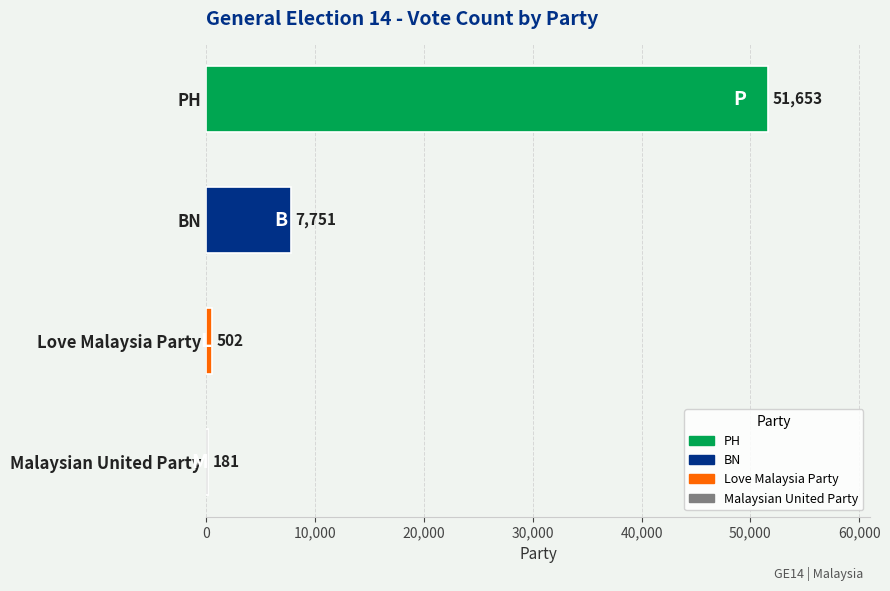

What is the sum of the values at Malaysian United Party and BN?

7932